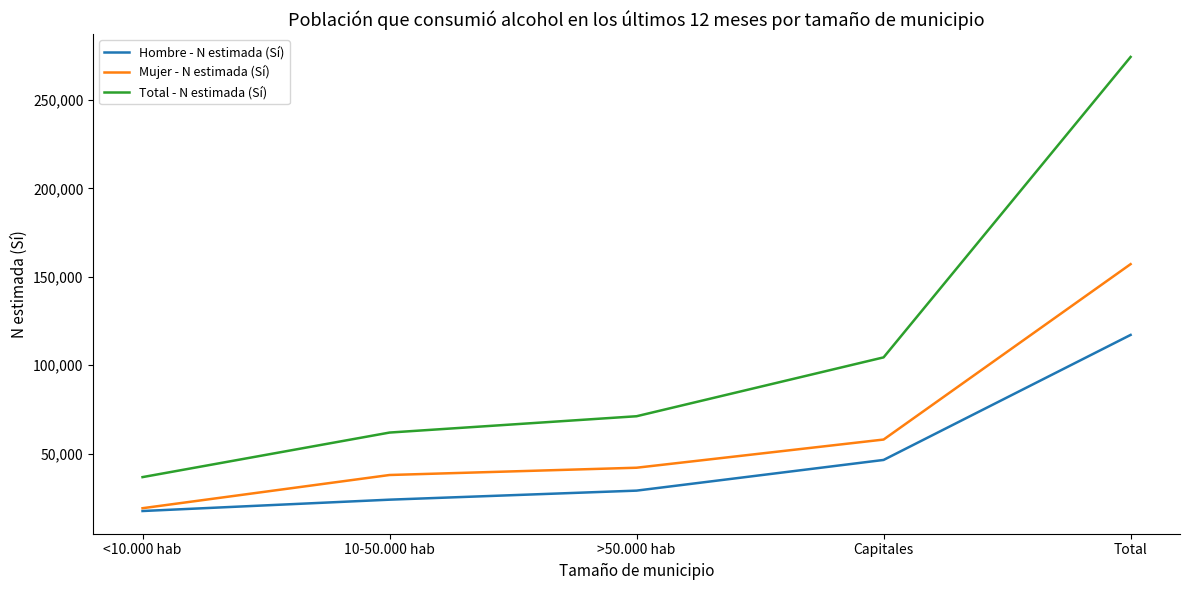

Which category has the lowest value across all series?

<10.000 hab